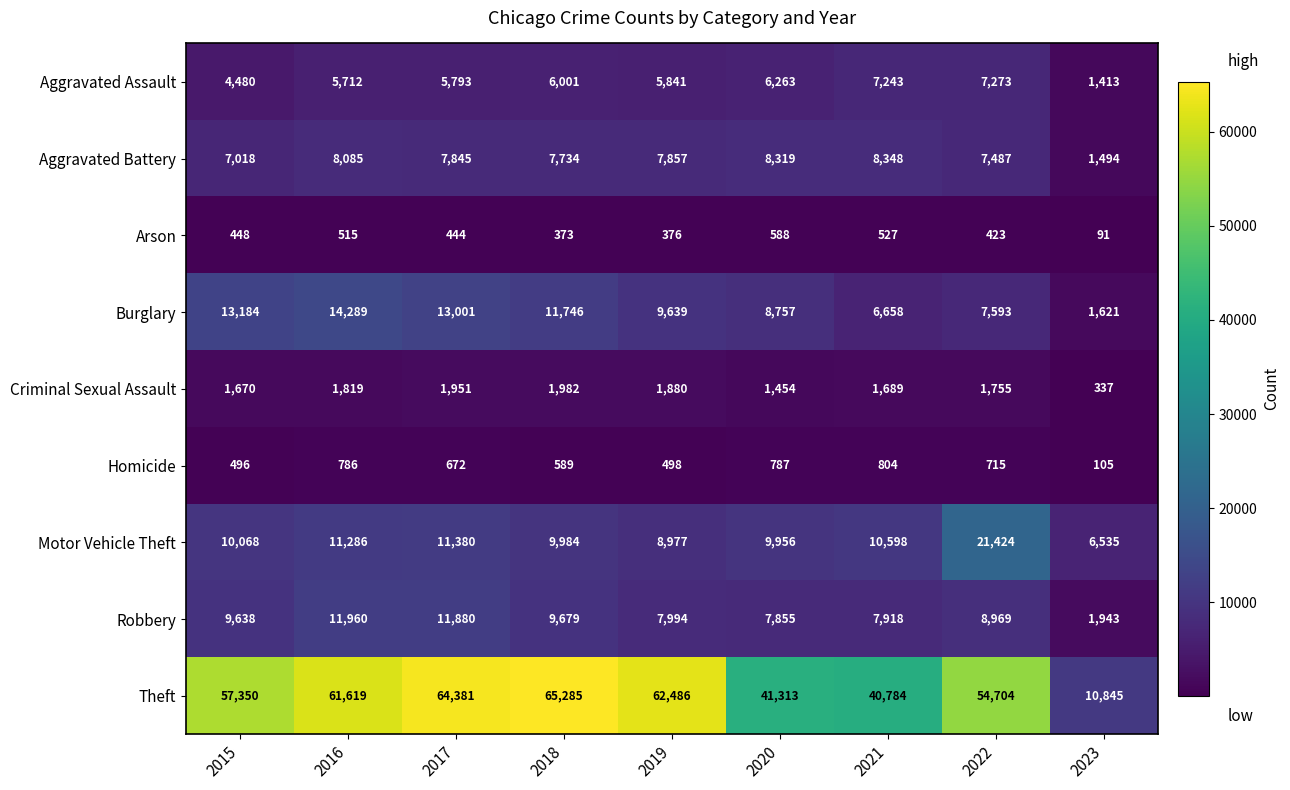

The Motor Vehicle Theft series shows 5018 at 2015. True or false?

False